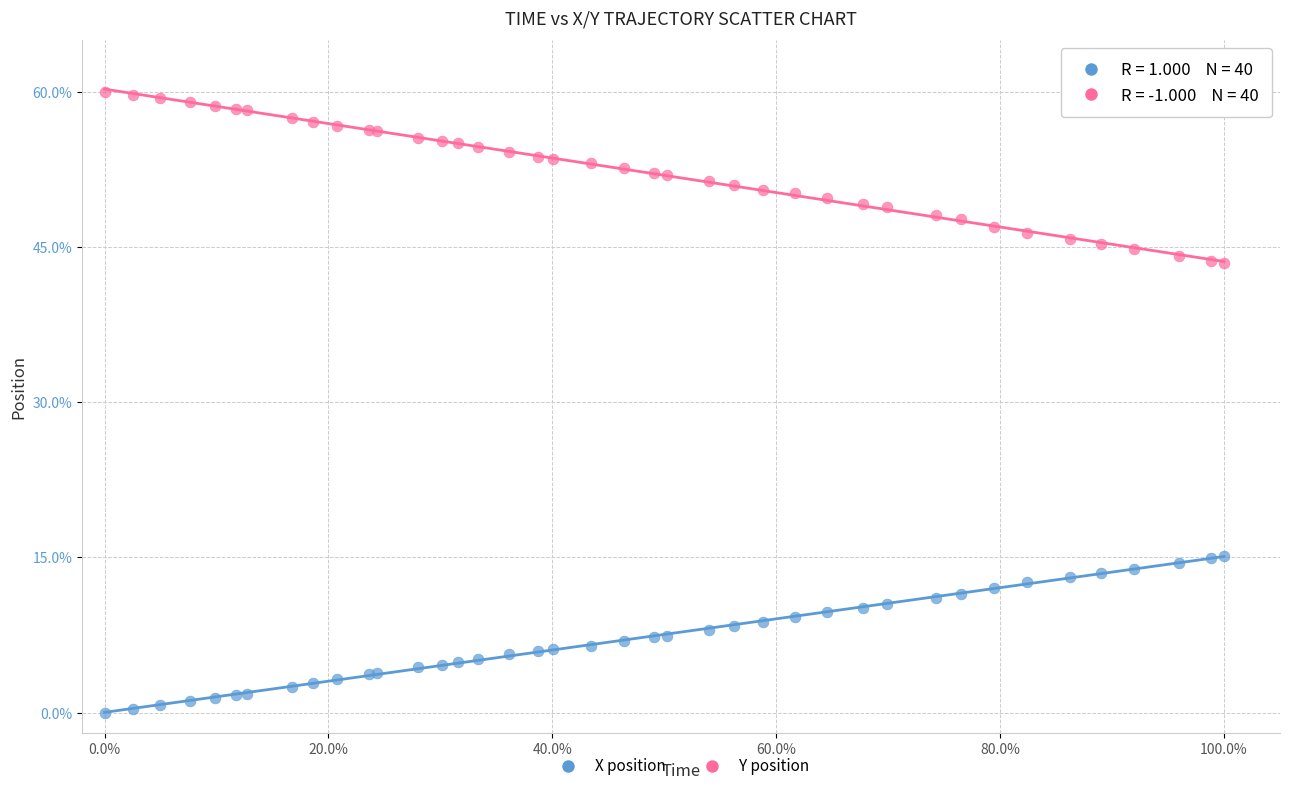

What is the X range (max minus min) for the scatter plot?

100.0